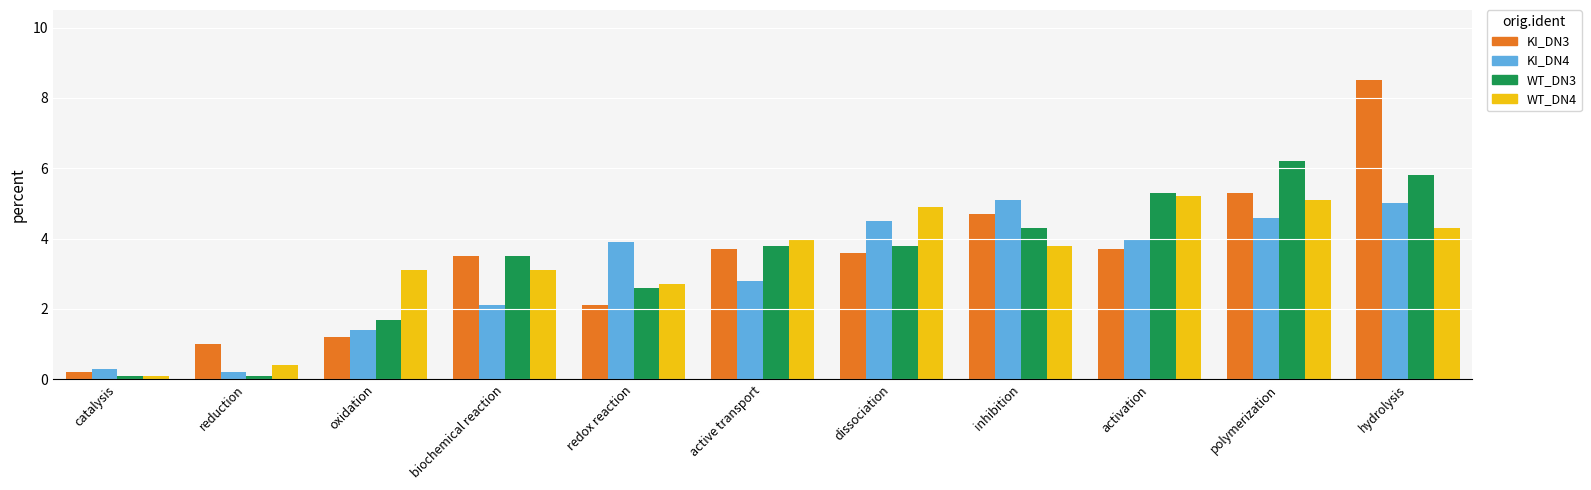

True or false: KI_DN3 has a value of 0.2 at catalysis.

True